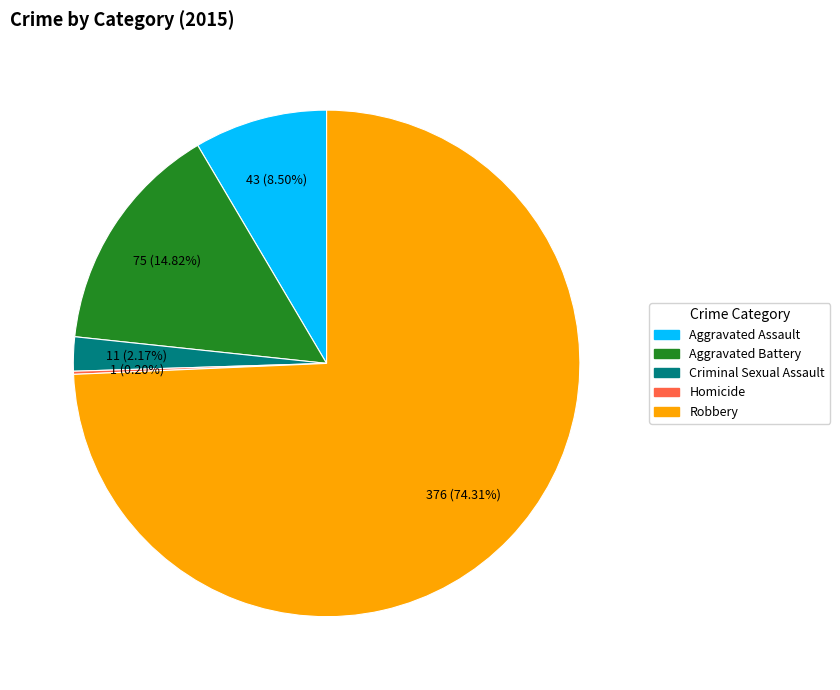

Approximately how many times larger is the value at Robbery compared to Aggravated Battery?

5.0